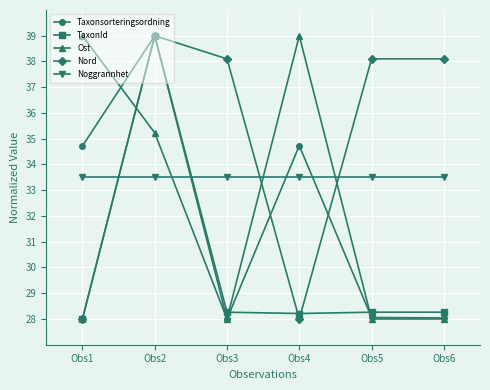

Is it true that Taxonsorteringsordning equals 28.1 at Obs5?

True